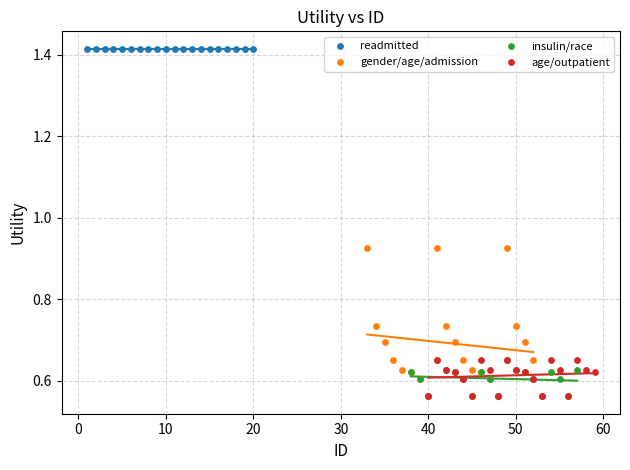

Which series reaches the maximum Y coordinate?

readmitted